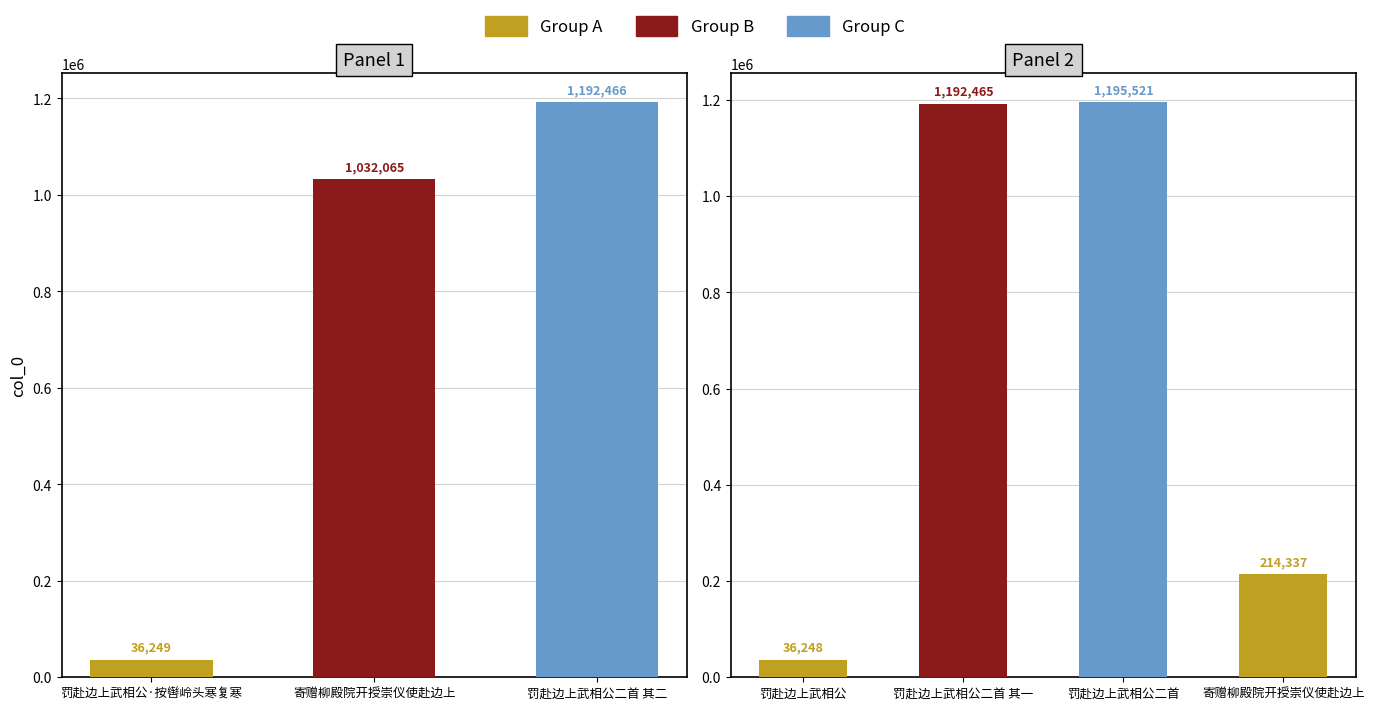

What is the difference between the maximum and minimum values?

1159273